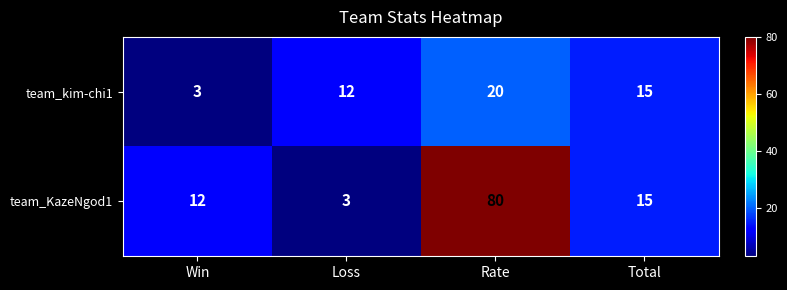

What is the difference between the highest and lowest values at Rate?

60